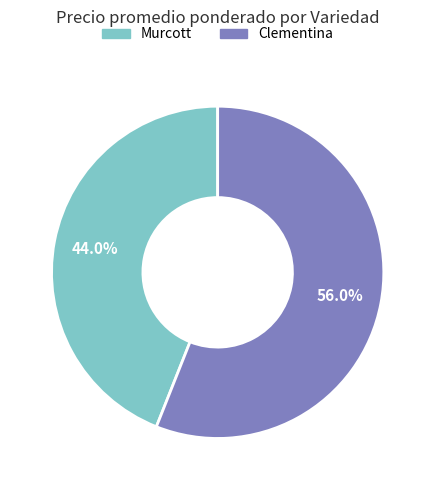

Which category has the biggest portion of the pie?

Clementina